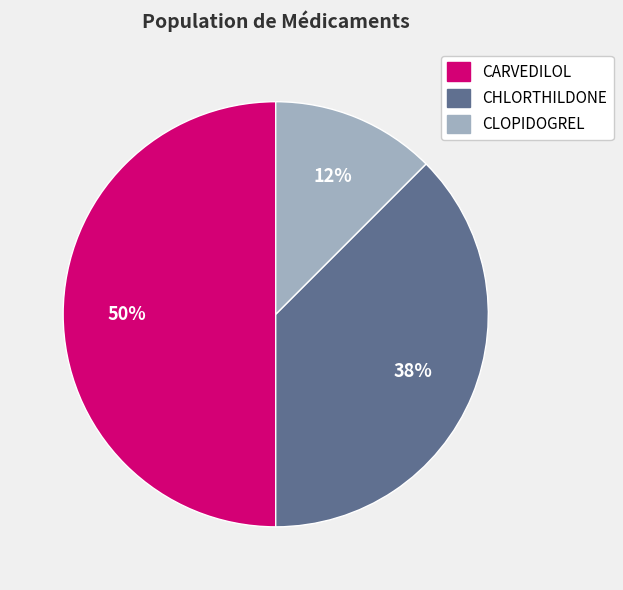

What percentage is the CARVEDILOL slice, to the nearest percent?

50%